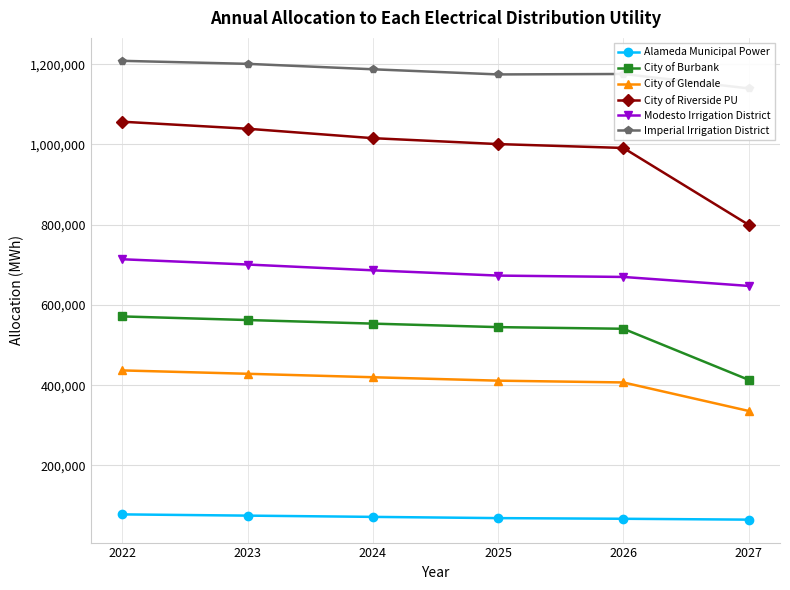

What is the value of the Imperial Irrigation District point at the 3rd from the left?

1187233